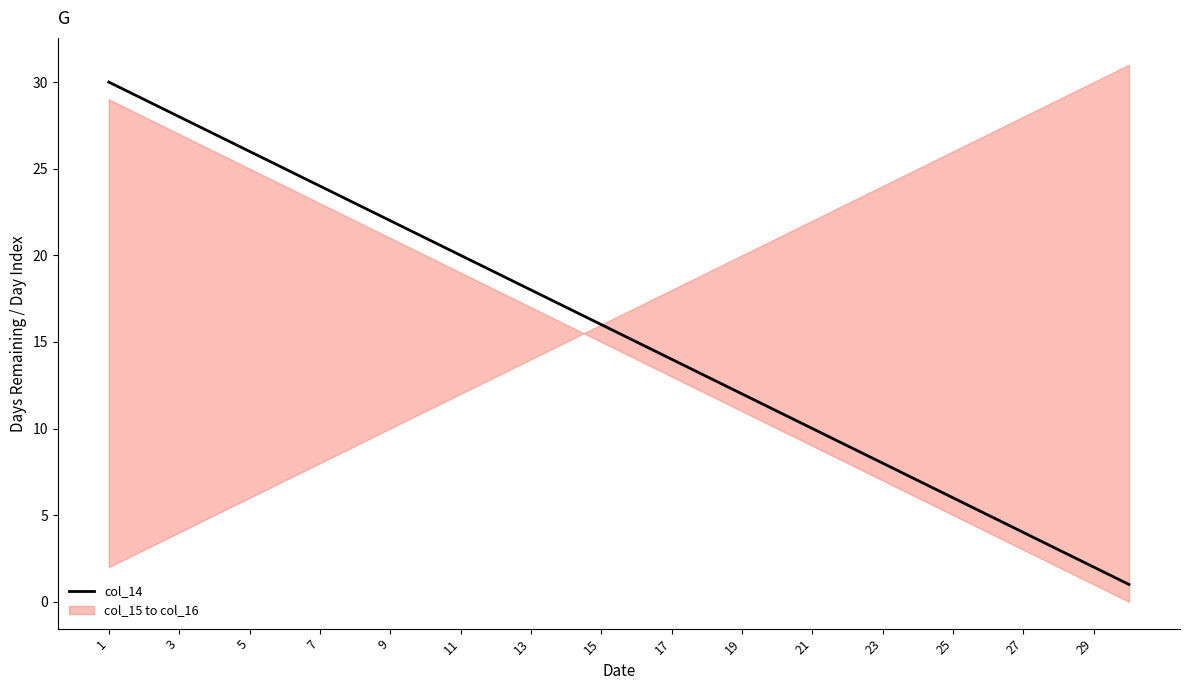

Reading left to right, what are all the values shown in this chart?

30	29	28	27	26	25	24	23	22	21	20	19	18	17	16	15	14	13	12	11	10	9	8	7	6	5	4	3	2	1